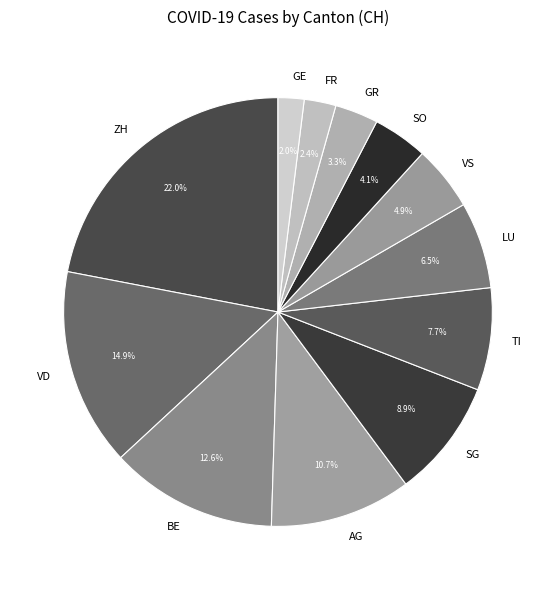

Which category has the biggest portion of the pie?

ZH